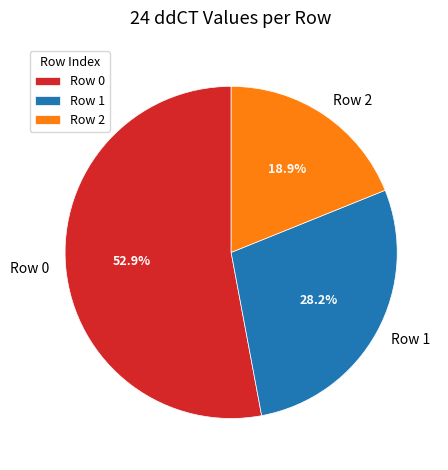

Combined, what portion of the pie is Row 1 and Row 2?

47.1%